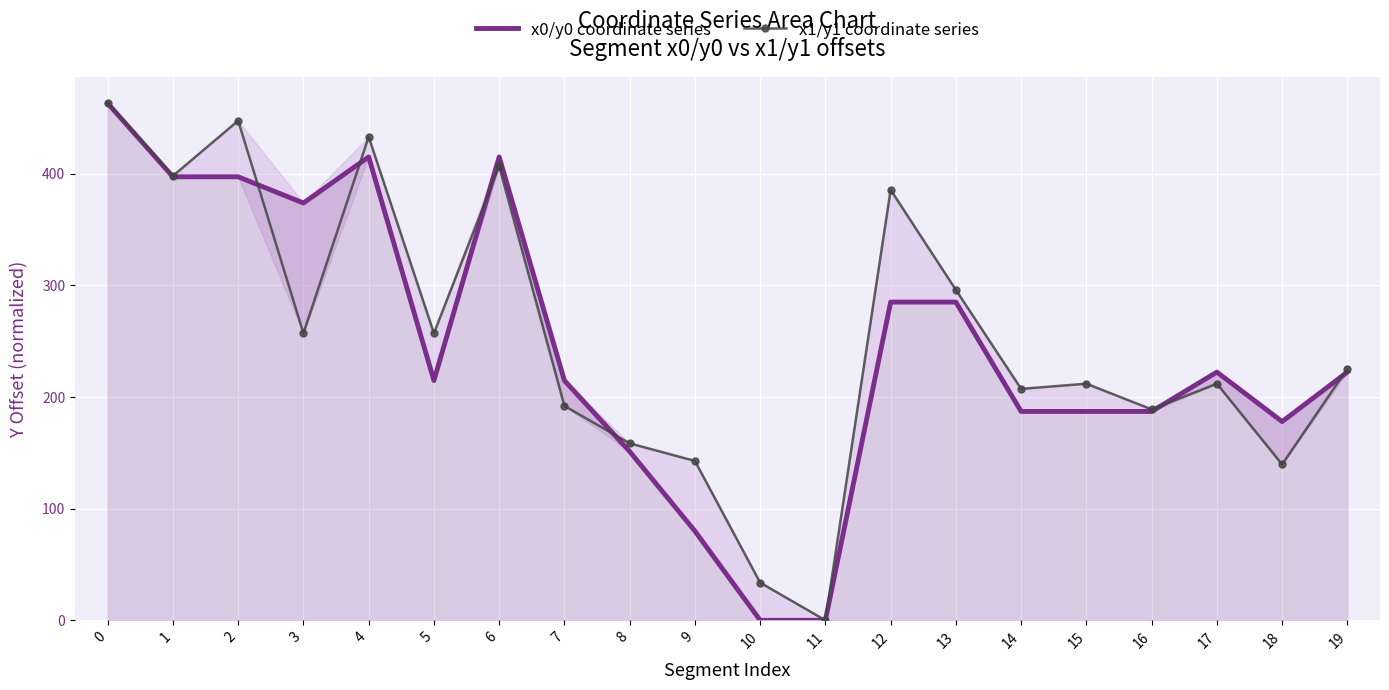

Which series changed the most between 12 and 16?

x1/y1 coordinate series